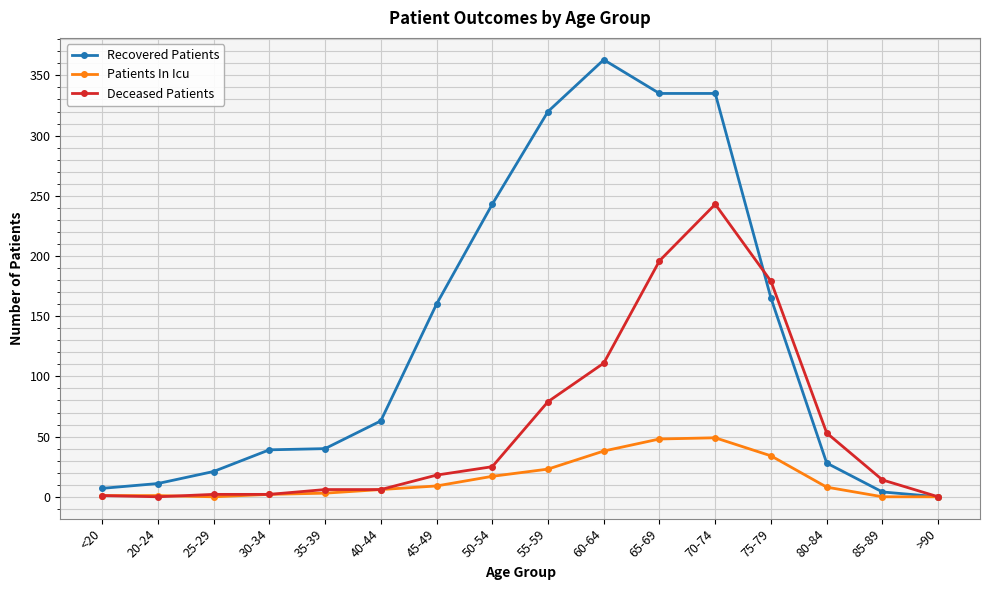

At which category is the sum across all series the highest?

70-74